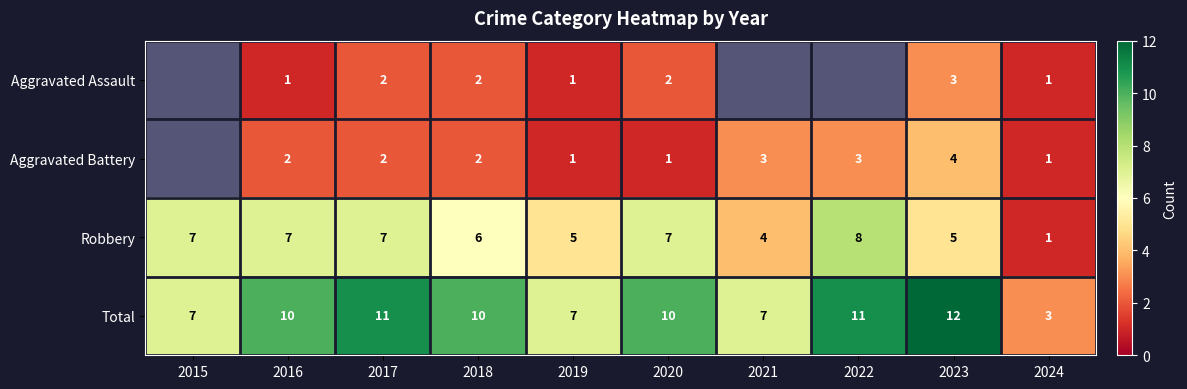

What is the difference between the highest and lowest values at 2019?

6